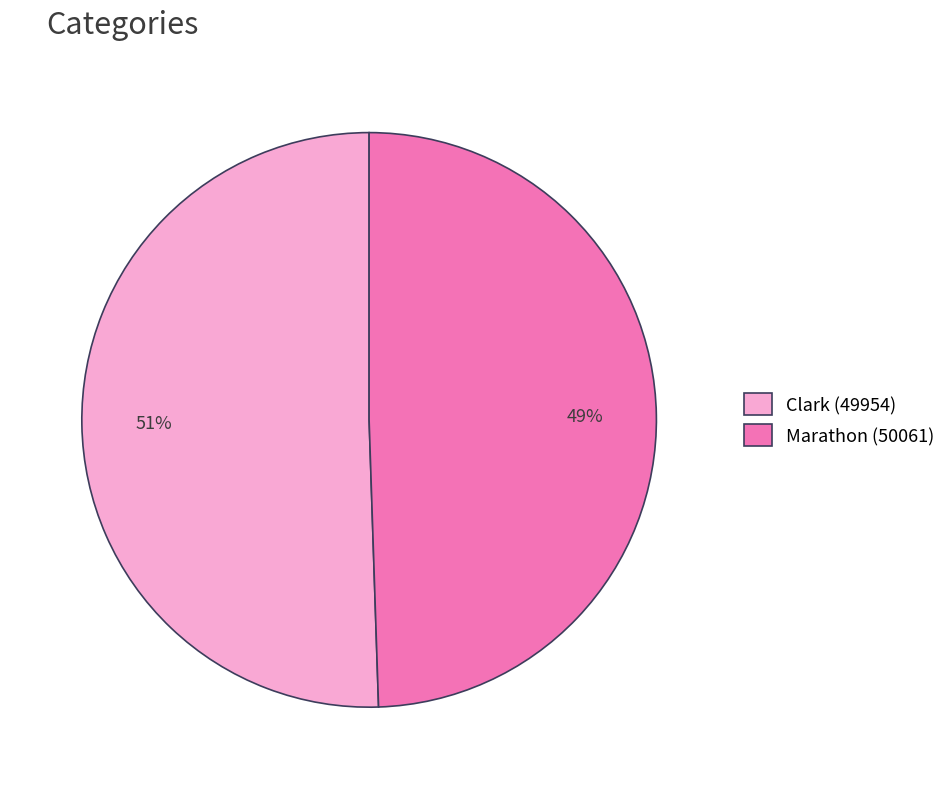

To the nearest percent, what is the average slice percentage?

50%